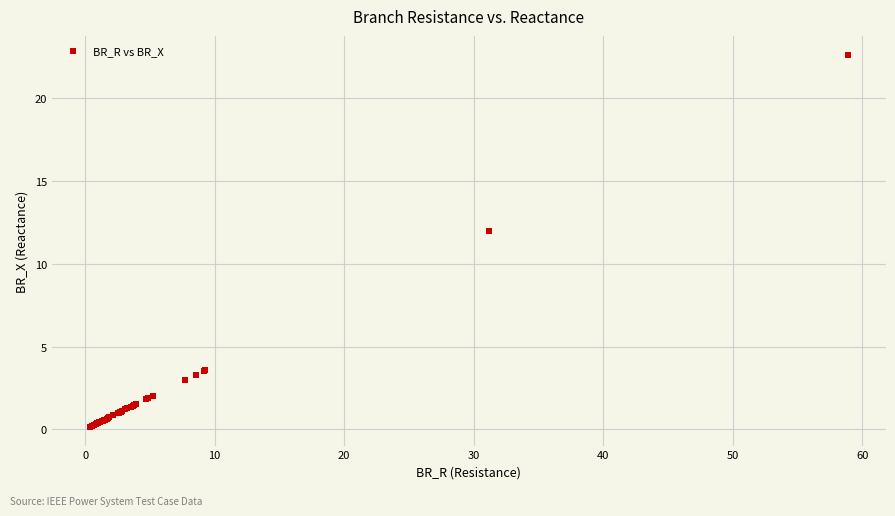

What Y value in the scatter plot is closest to 11?

12.0